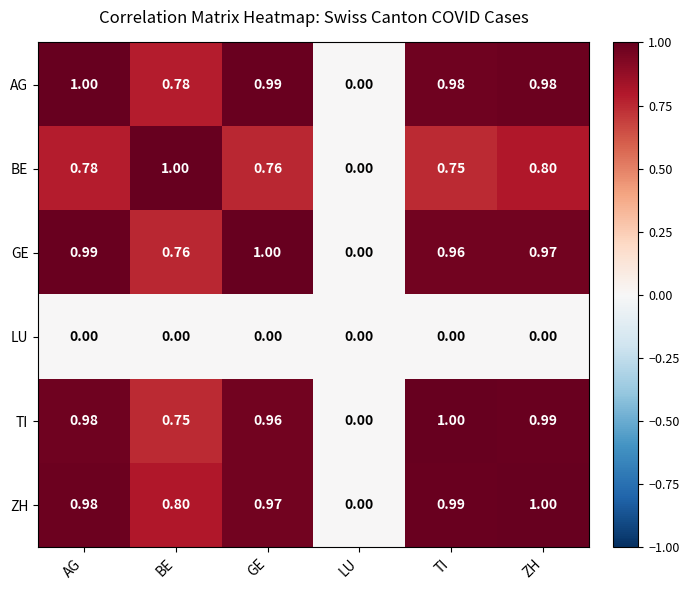

At which category is the sum across all series the highest?

ZH